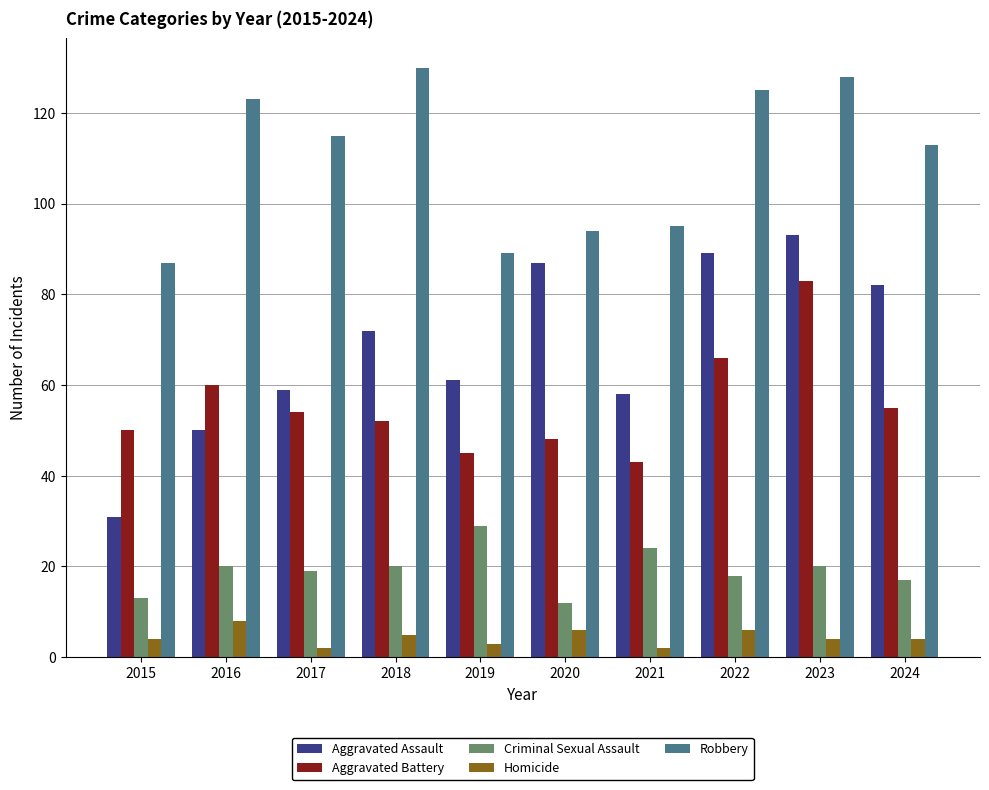

Does the chart contain any negative values?

No